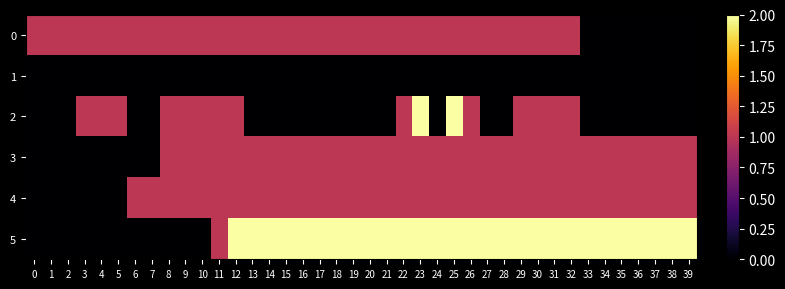

Reading left to right, what are all the values shown in this chart?

0: 0=1	1=1	2=1	3=1	4=1	5=1	6=1	7=1	8=1	9=1	10=1	11=1	12=1	13=1	14=1	15=1	16=1	17=1	18=1	19=1	20=1	21=1	22=1	23=1	24=1	25=1	26=1	27=1	28=1	29=1	30=1	31=1	32=1	33=0	34=0	35=0	36=0	37=0	38=0	39=0
1: 0=0	1=0	2=0	3=0	4=0	5=0	6=0	7=0	8=0	9=0	10=0	11=0	12=0	13=0	14=0	15=0	16=0	17=0	18=0	19=0	20=0	21=0	22=0	23=0	24=0	25=0	26=0	27=0	28=0	29=0	30=0	31=0	32=0	33=0	34=0	35=0	36=0	37=0	38=0	39=0
2: 0=0	1=0	2=0	3=1	4=1	5=1	6=0	7=0	8=1	9=1	10=1	11=1	12=1	13=0	14=0	15=0	16=0	17=0	18=0	19=0	20=0	21=0	22=1	23=2	24=0	25=2	26=1	27=0	28=0	29=1	30=1	31=1	32=1	33=0	34=0	35=0	36=0	37=0	38=0	39=0
3: 0=0	1=0	2=0	3=0	4=0	5=0	6=0	7=0	8=1	9=1	10=1	11=1	12=1	13=1	14=1	15=1	16=1	17=1	18=1	19=1	20=1	21=1	22=1	23=1	24=1	25=1	26=1	27=1	28=1	29=1	30=1	31=1	32=1	33=1	34=1	35=1	36=1	37=1	38=1	39=1
4: 0=0	1=0	2=0	3=0	4=0	5=0	6=1	7=1	8=1	9=1	10=1	11=1	12=1	13=1	14=1	15=1	16=1	17=1	18=1	19=1	20=1	21=1	22=1	23=1	24=1	25=1	26=1	27=1	28=1	29=1	30=1	31=1	32=1	33=1	34=1	35=1	36=1	37=1	38=1	39=1
5: 0=0	1=0	2=0	3=0	4=0	5=0	6=0	7=0	8=0	9=0	10=0	11=1	12=2	13=2	14=2	15=2	16=2	17=2	18=2	19=2	20=2	21=2	22=2	23=2	24=2	25=2	26=2	27=2	28=2	29=2	30=2	31=2	32=2	33=2	34=2	35=2	36=2	37=2	38=2	39=2